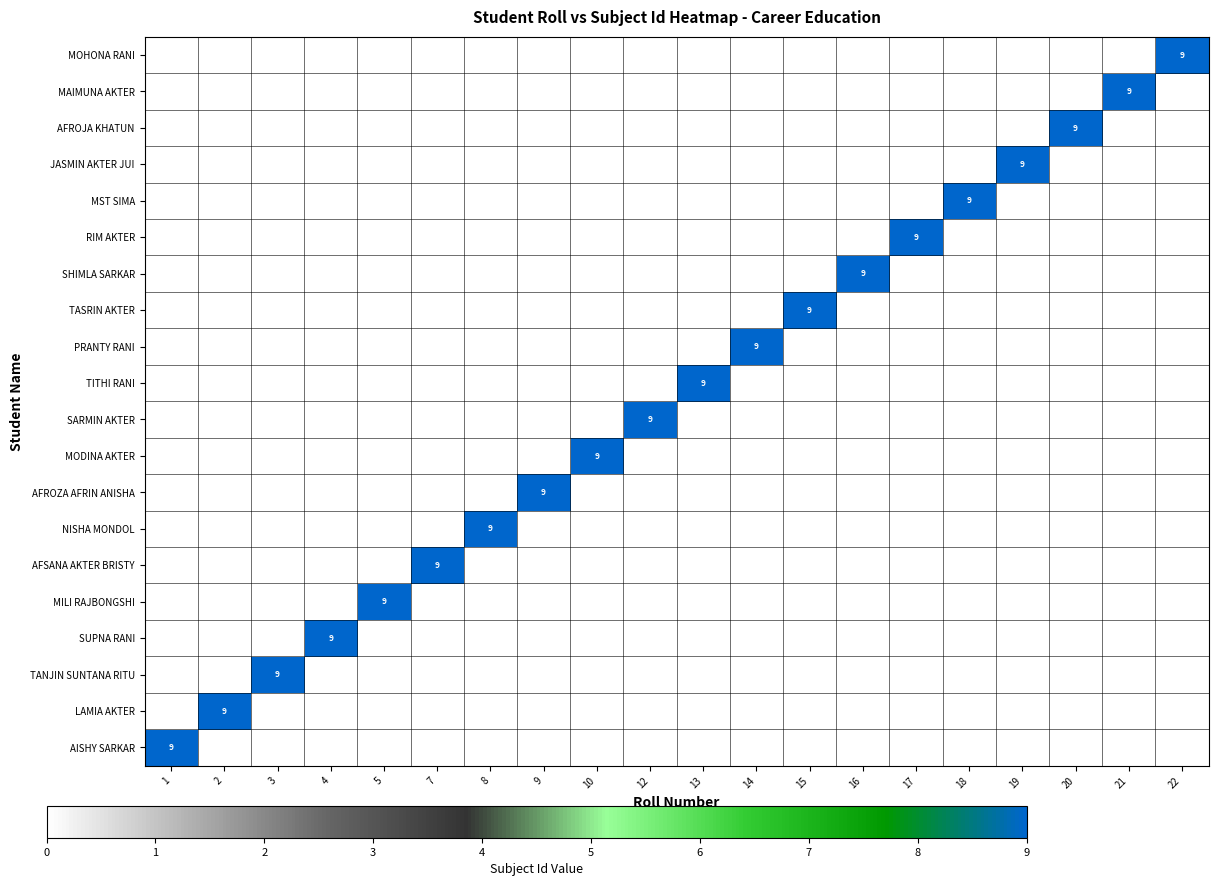

The value of MST SIMA at 18 is 9. True or false?

True